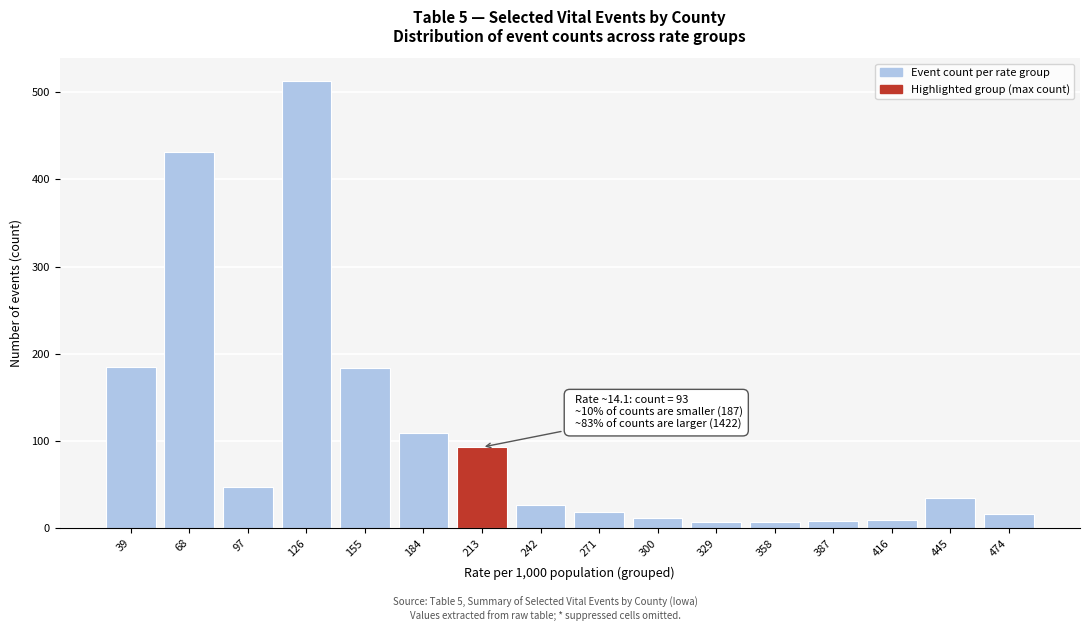

What is the value of the 1st bar from the left?

185